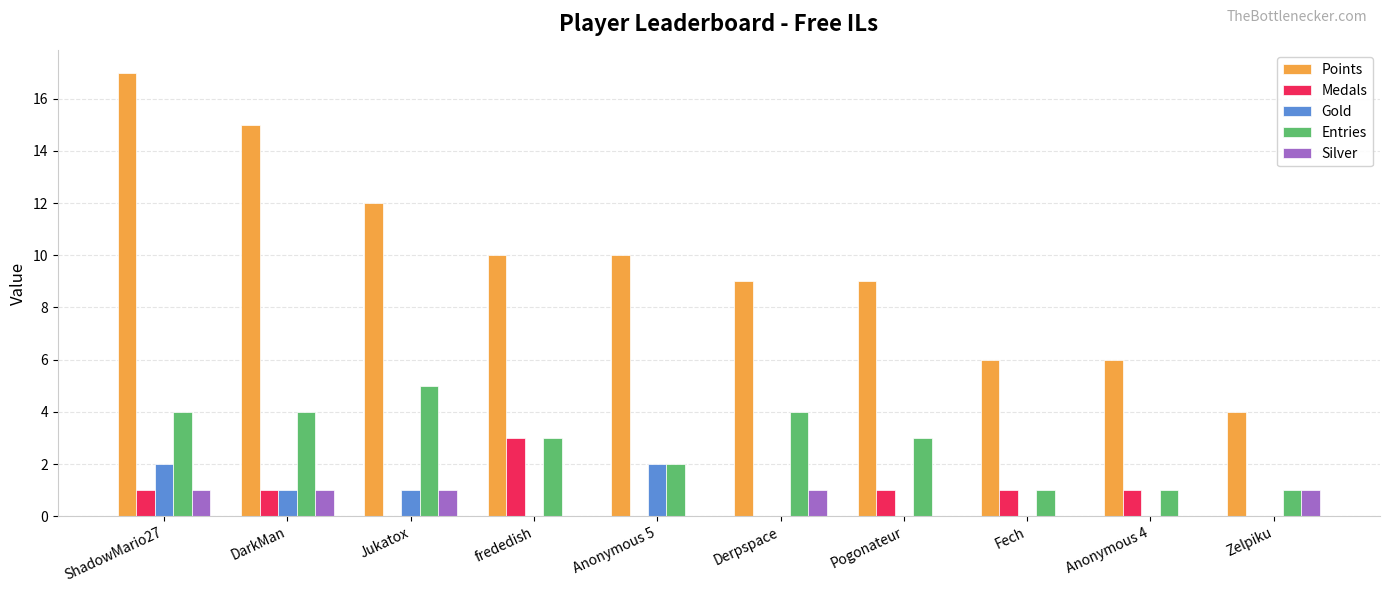

True or false: Medals has a value of 2 at Jukatox.

False